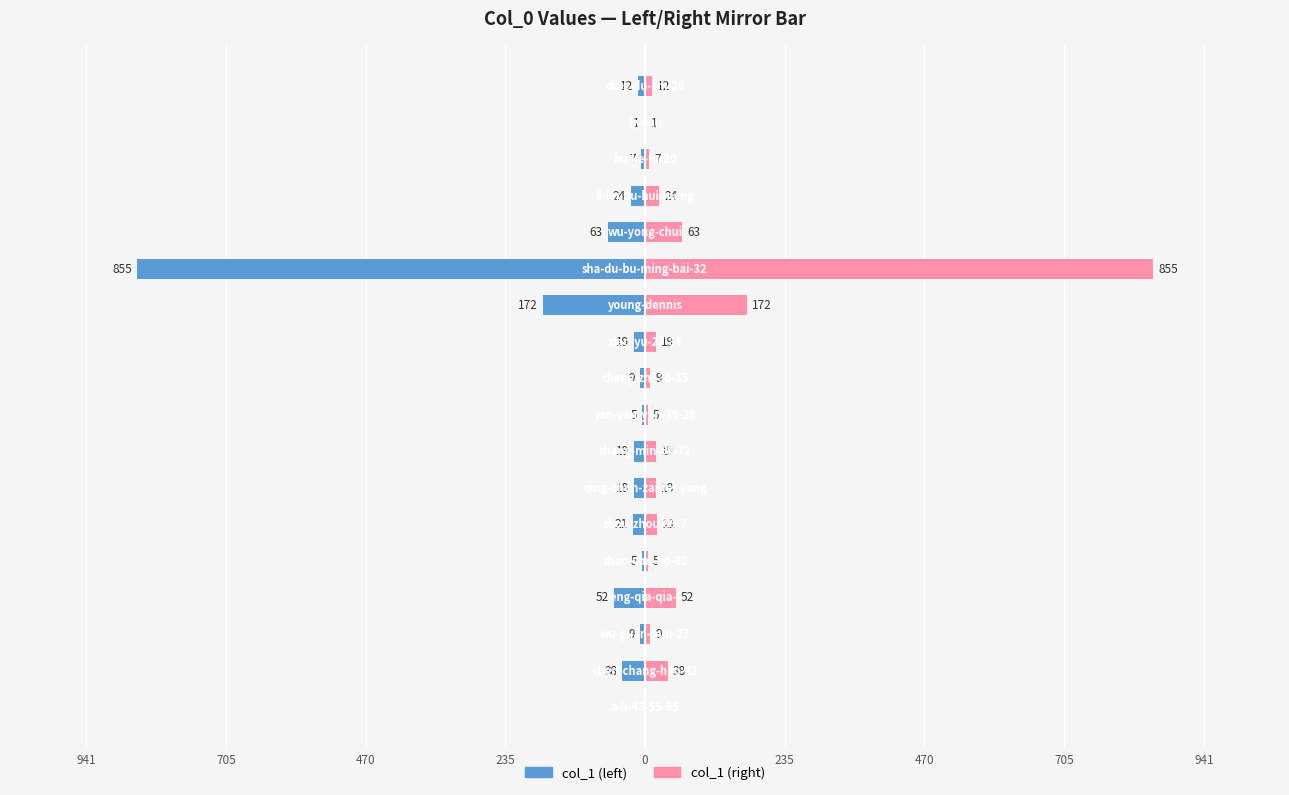

How many categories are shown in the chart?

18